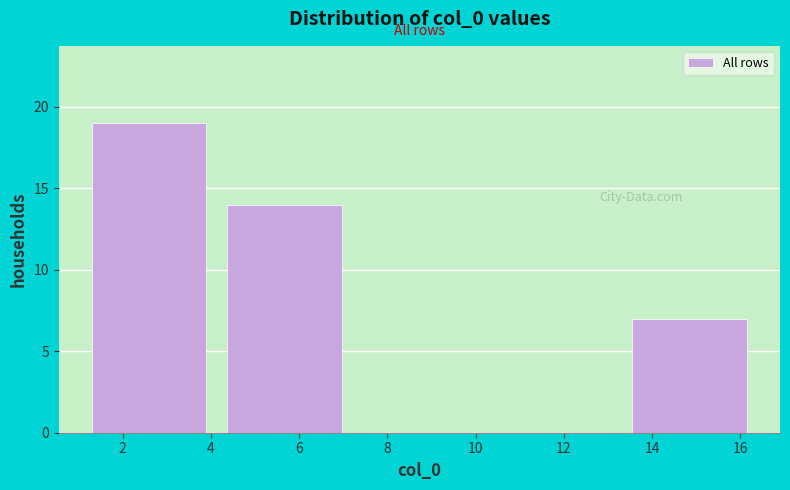

Reading left to right, list every bar in this chart as the range it spans on the x-axis followed by its height. Neither the bar edges nor the heights are printed on the chart, so give them approximately, as read against the axes.

1.0 to 4.2: 19
4.2 to 7.2: 14
7.2 to 10.2: 0
10.2 to 13.4: 0
13.4 to 16.4: 7